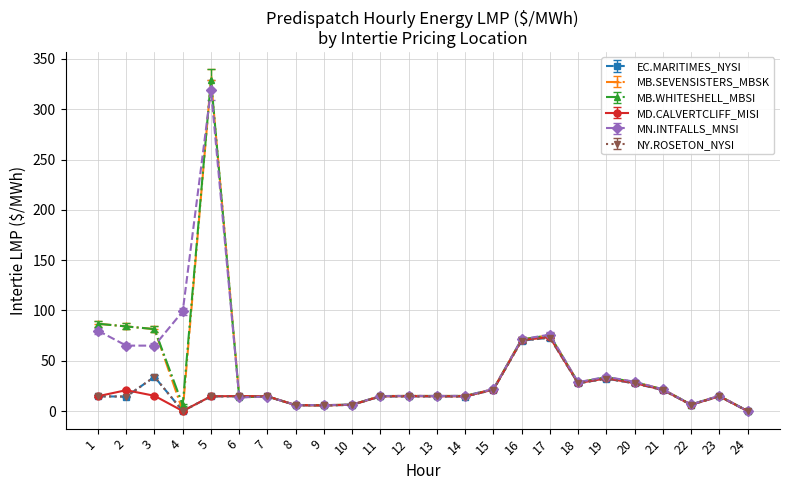

Does the chart have visible grid lines?

Yes